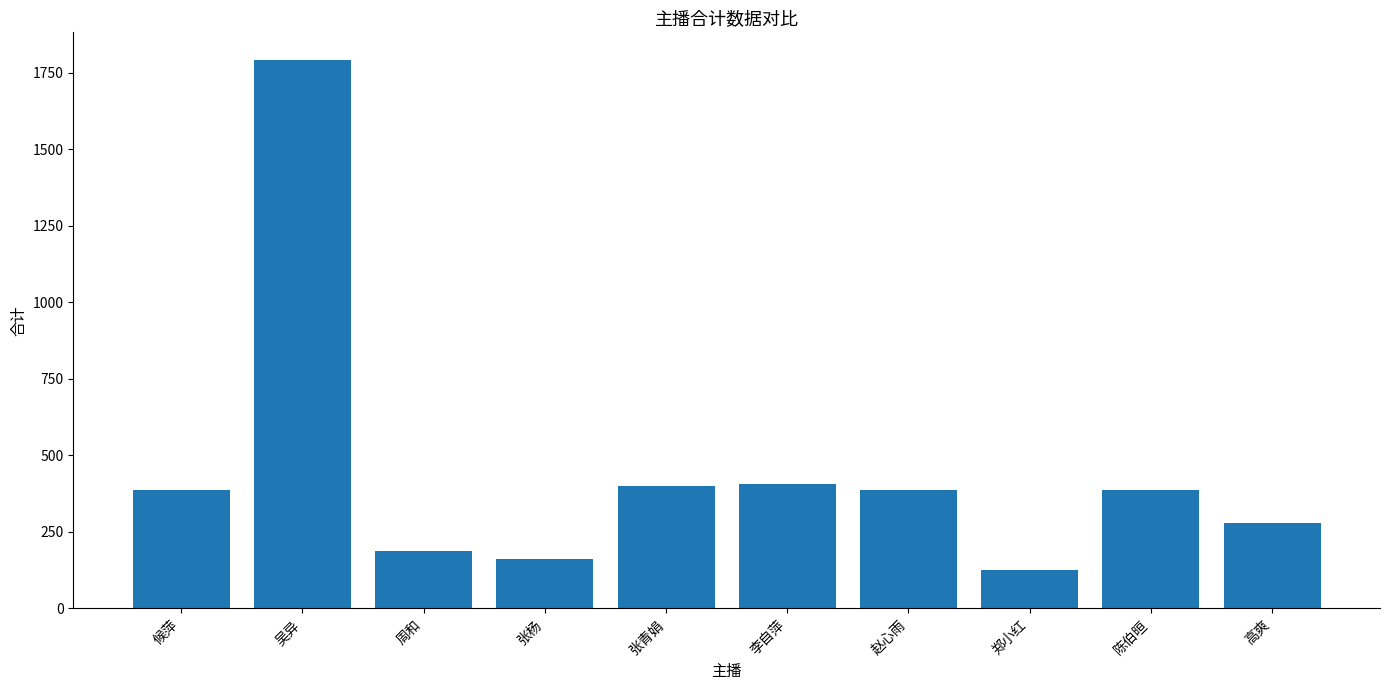

What is the label of the 2nd bar from the right?

陈伯晅